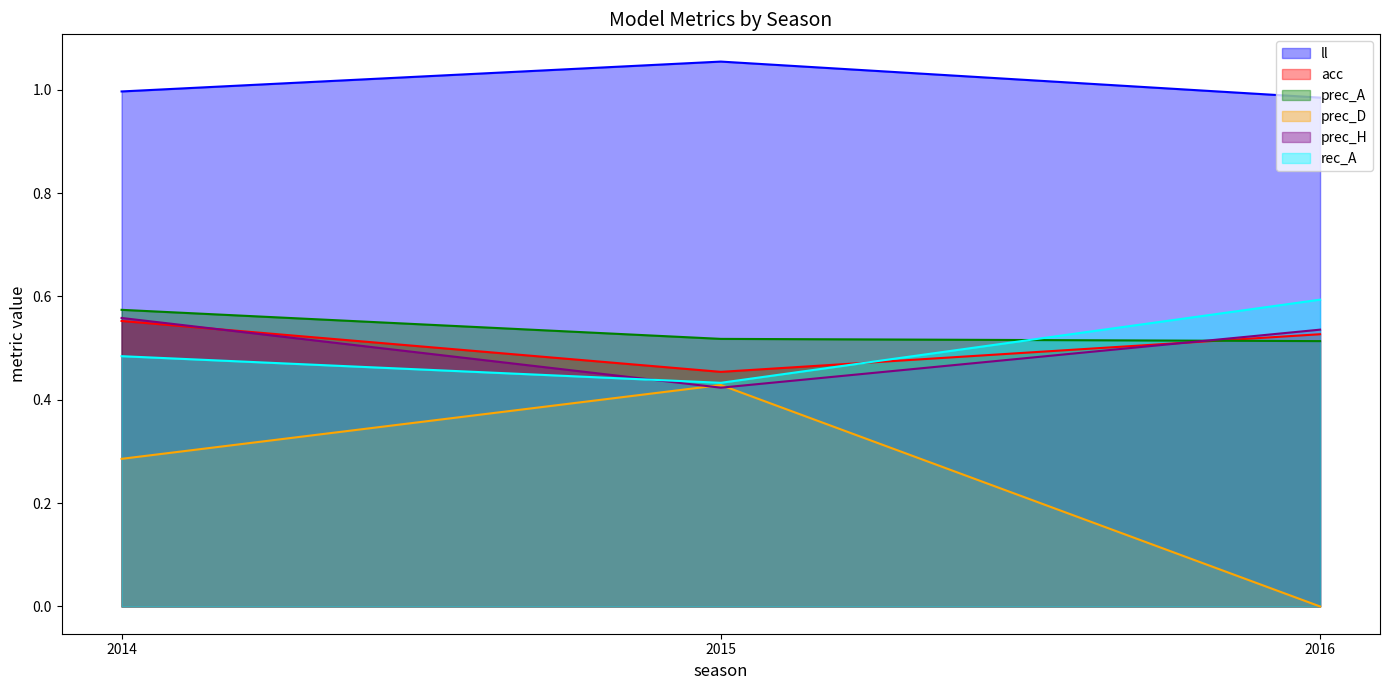

List the series in order of their peak value, highest first.

ll, rec_A, prec_A, prec_H, acc, prec_D